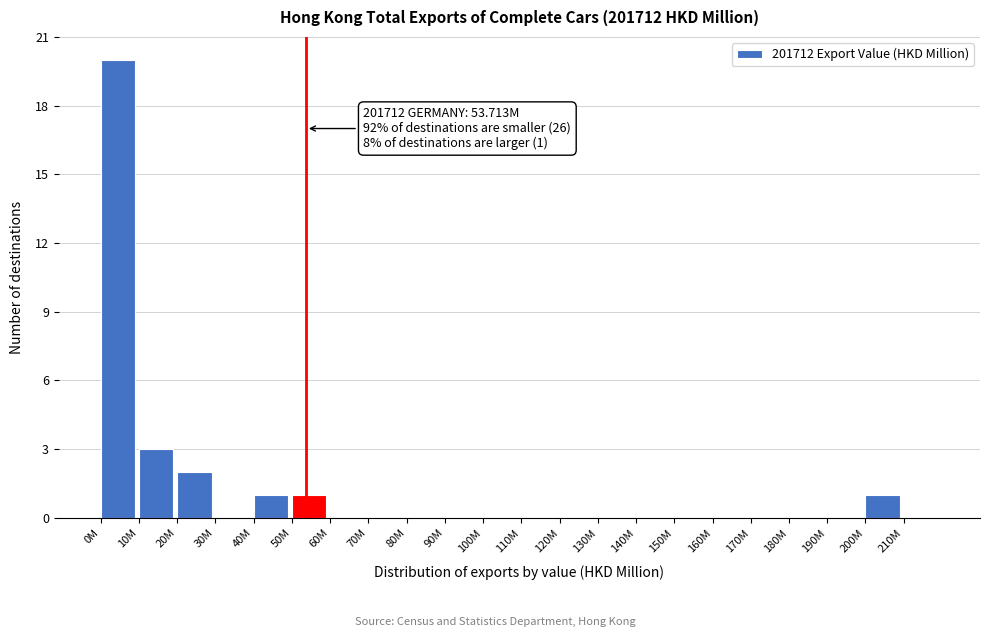

Reading right to left, what are all the values shown in this chart?

210M=0	200M=1	190M=0	180M=0	170M=0	160M=0	150M=0	140M=0	130M=0	120M=0	110M=0	100M=0	90M=0	80M=0	70M=0	60M=0	50M=1	40M=1	30M=0	20M=2	10M=3	0M=20